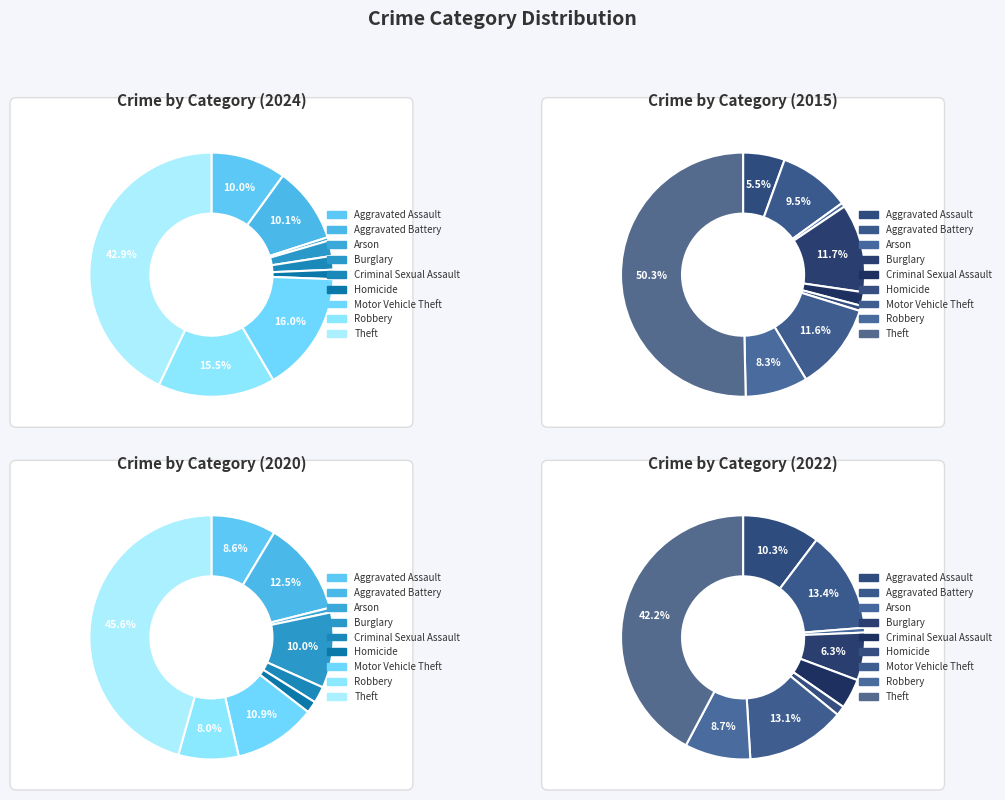

True or false: 7 accounts for 1% of the total.

False